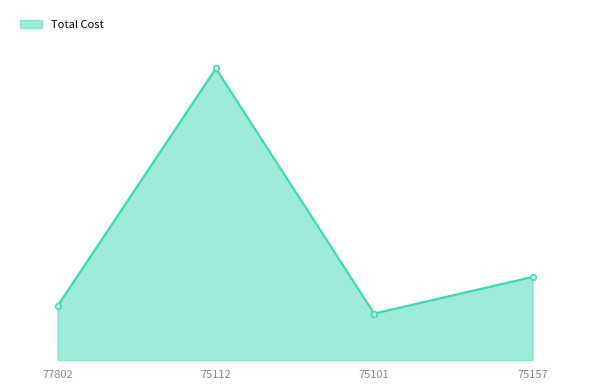

Does the chart have visible grid lines?

No